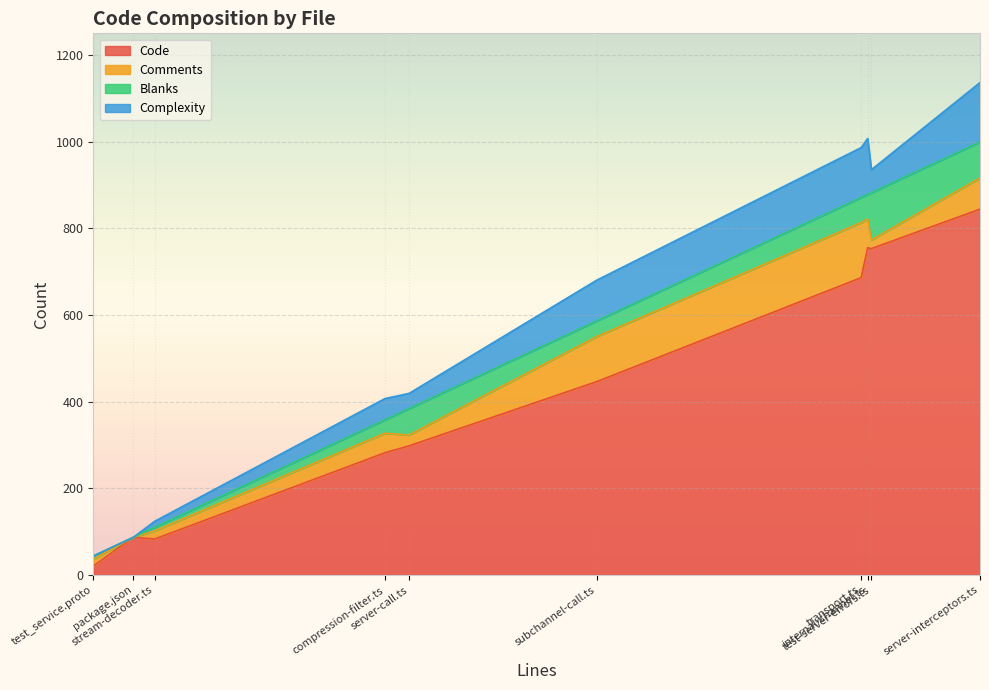

How many values in the Comments series exceed 45?

4